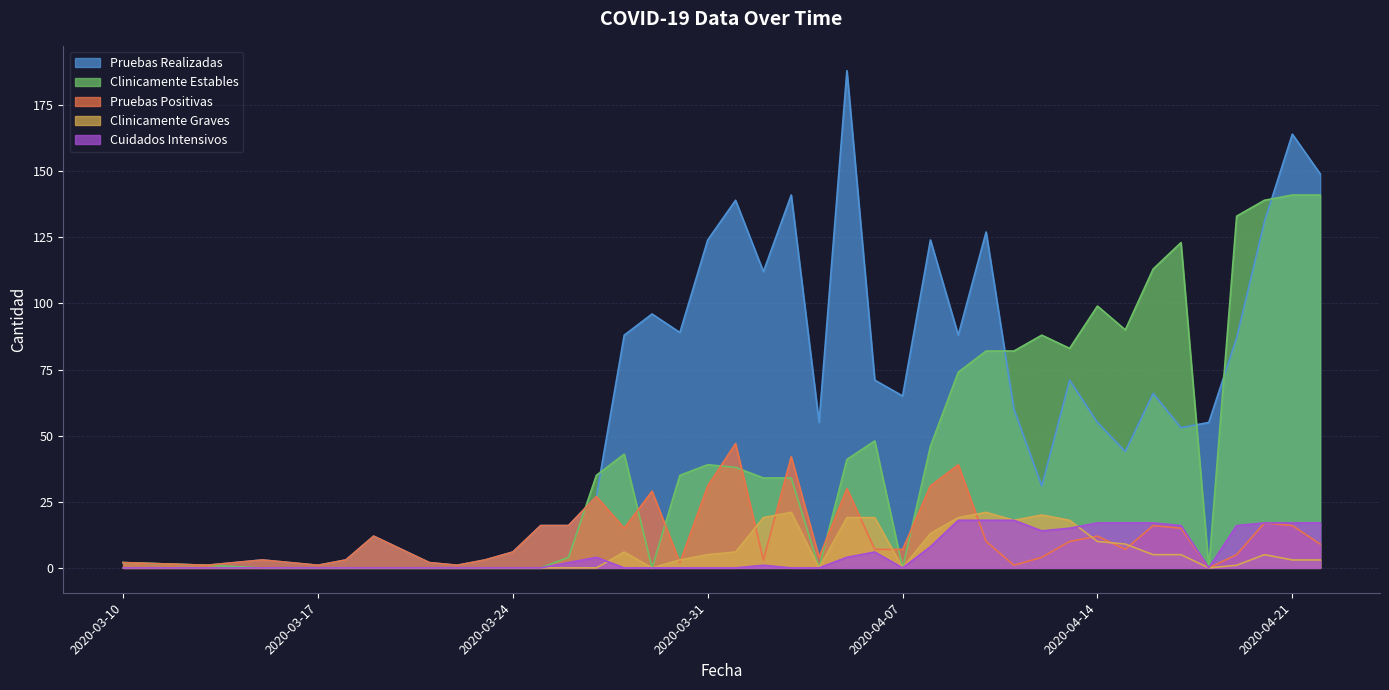

At which category does the chart reach its peak across all series?

2020-04-05